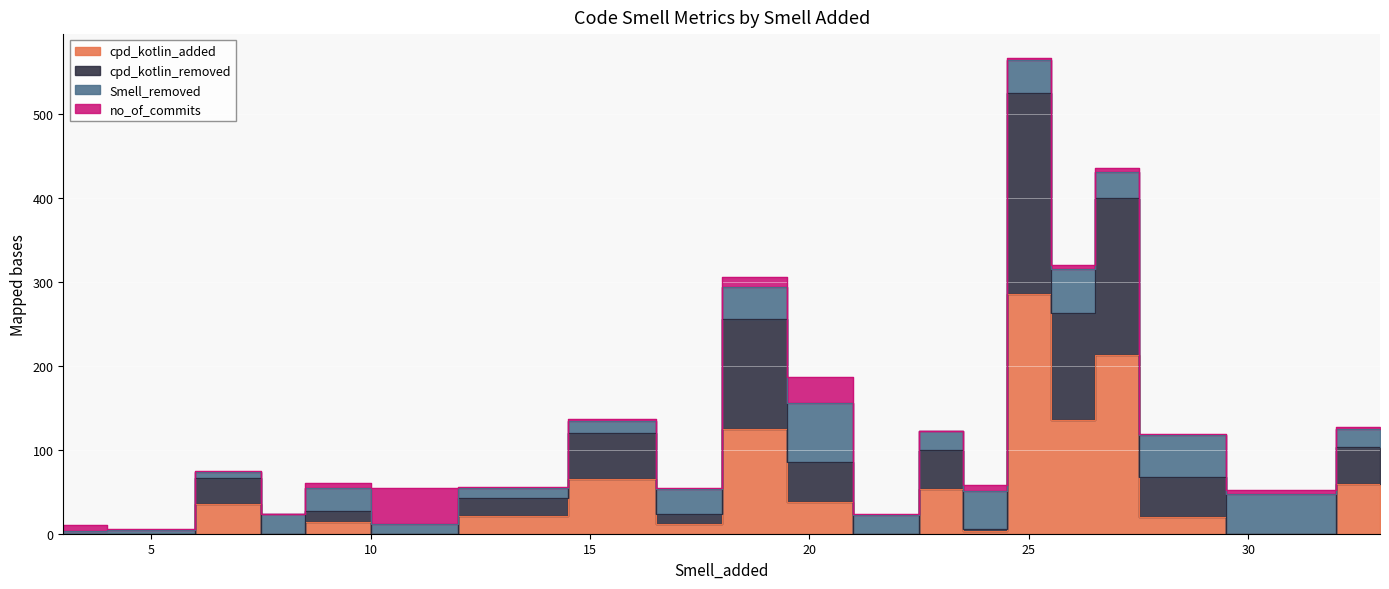

True or false: cpd_kotlin_added has a value of 18 at 17.

False